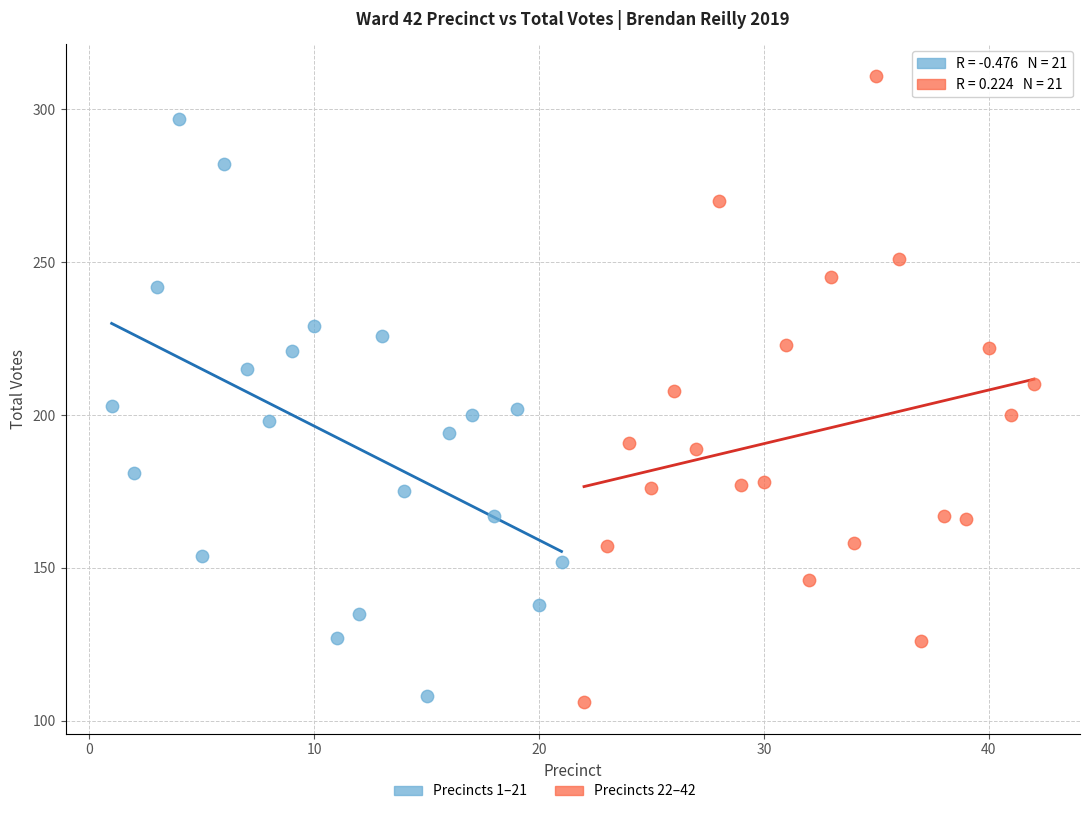

Which series reaches the maximum Y coordinate?

Precincts 22–42